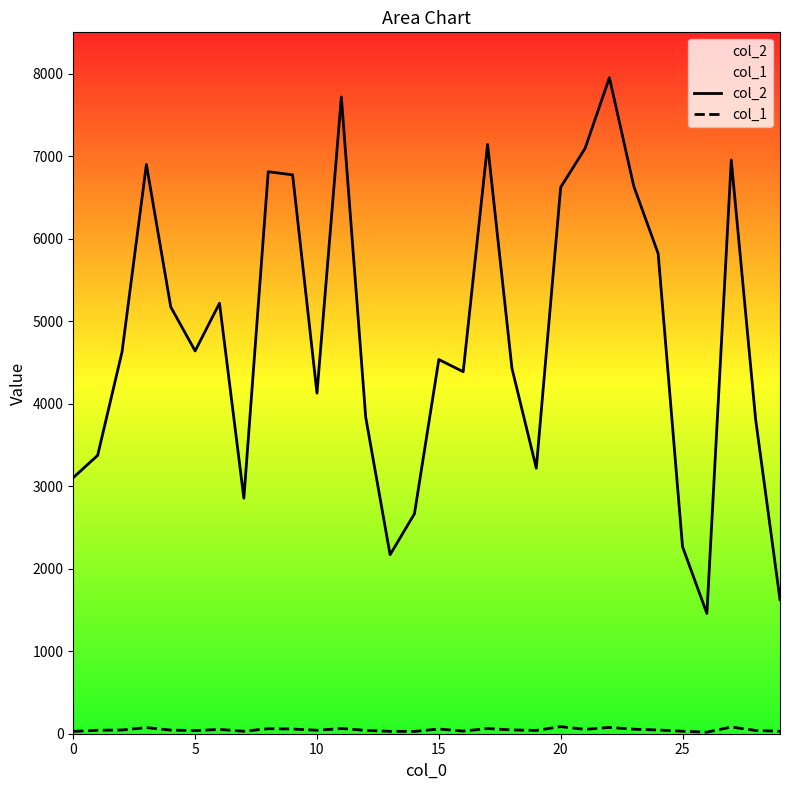

What is the label of the 14th point from the right?

16